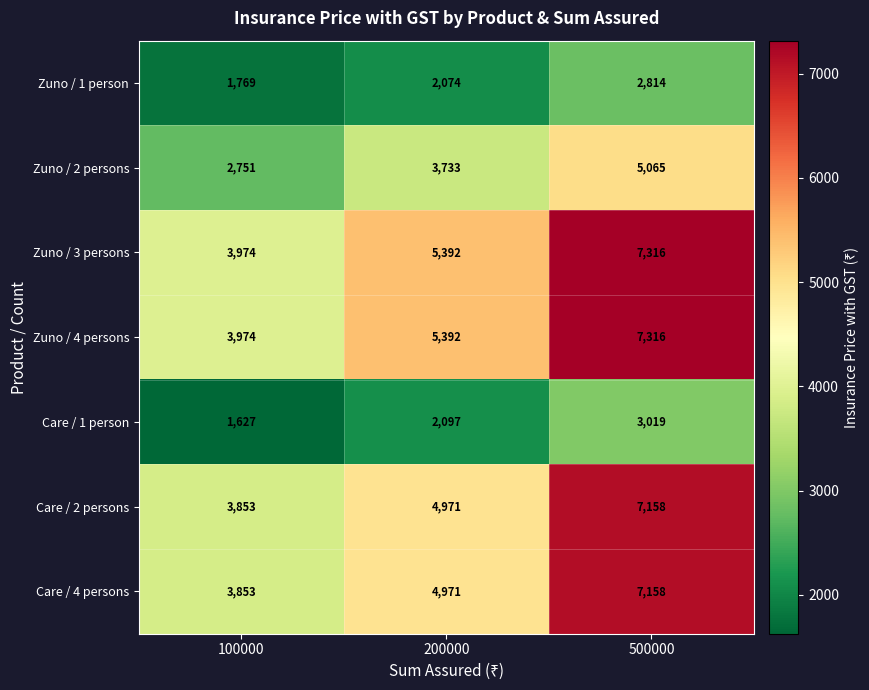

What is the greatest value displayed?

7316